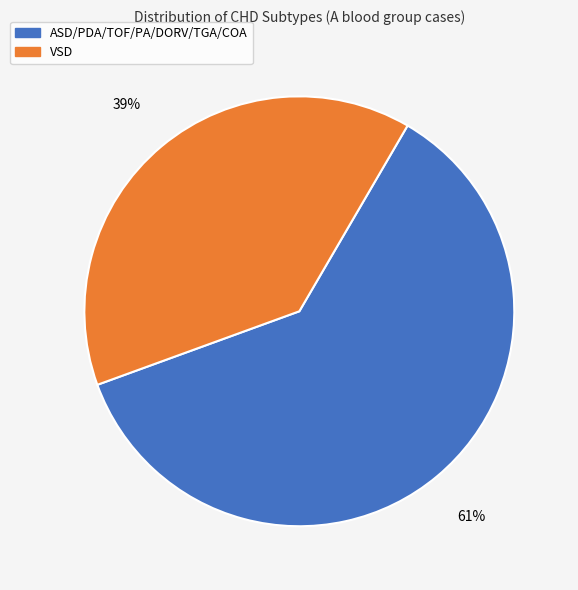

Is it true that ASD/PDA/TOF/PA/DORV/TGA/COA is 61% of the pie?

True